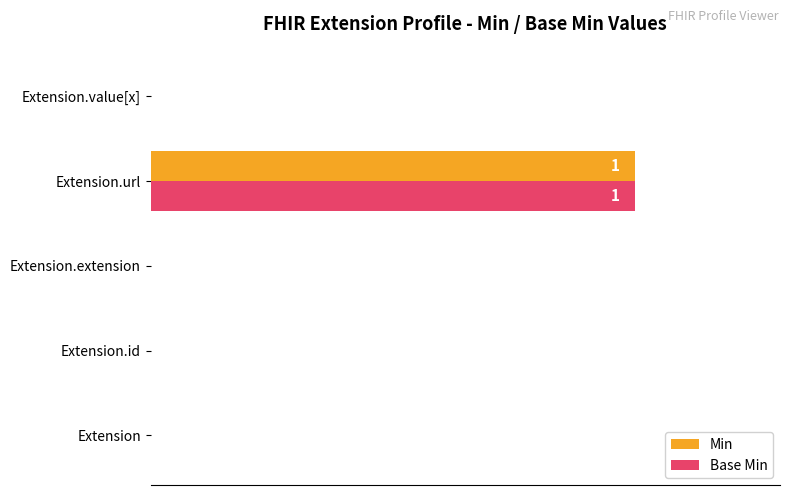

What is the sum of all Base Min values?

100